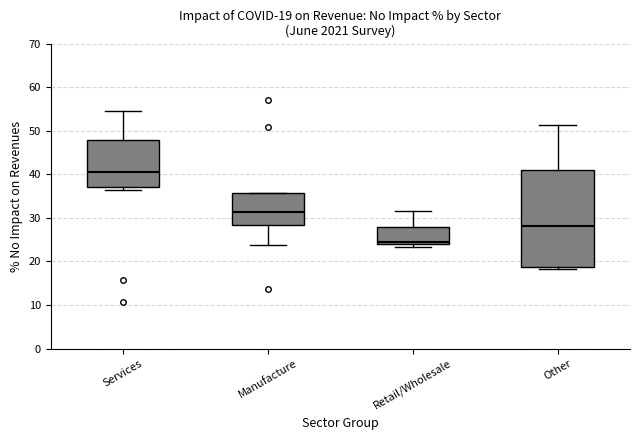

Comparing the boxes themselves (not the whiskers), which one is the tallest?

Other